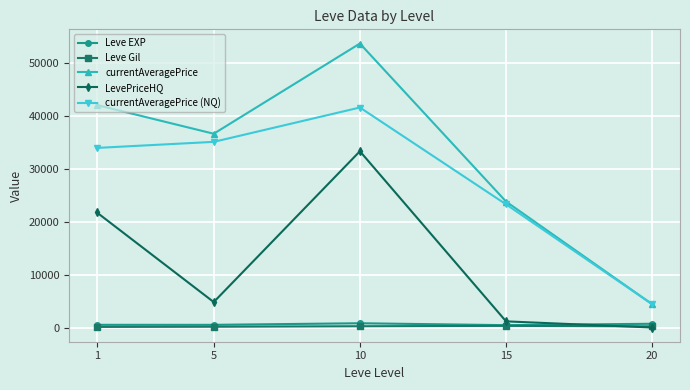

What is the value of the LevePriceHQ point at the 4th from the left?

1165.7